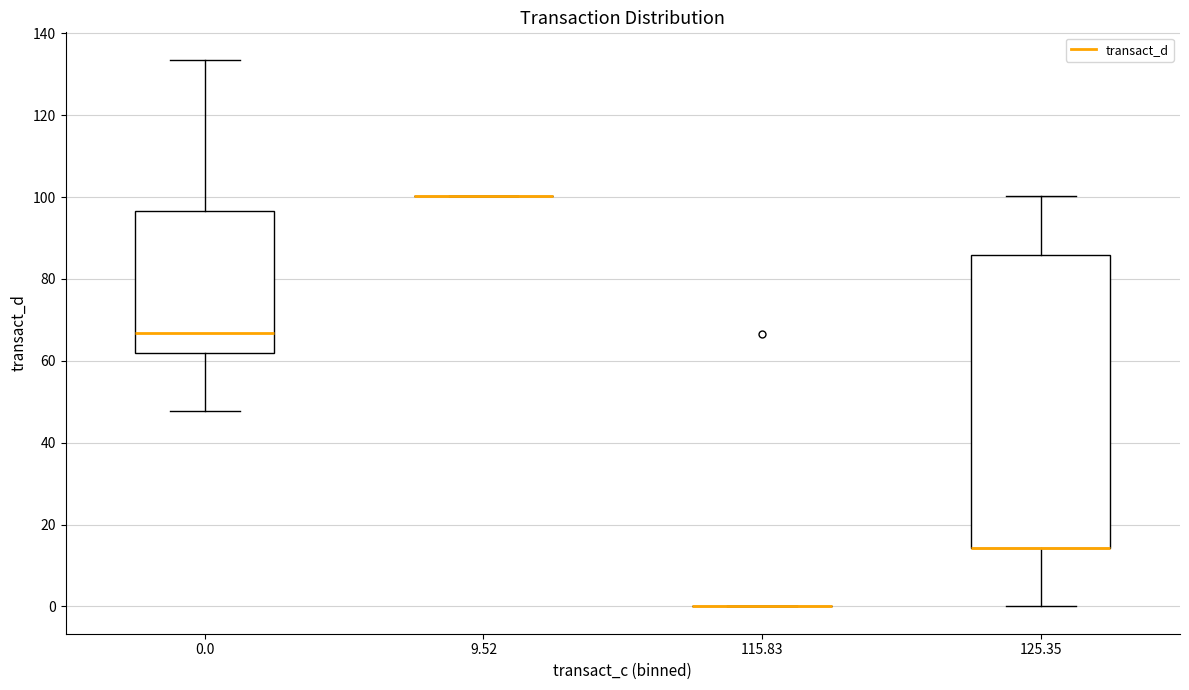

Reading left to right, read every box against the y-axis: the position of its median line, the range the box covers, and the ends of its whiskers. The values are not printed on the chart, so give them approximately, as read against the axis.

0.0: median 66, box 62 to 96, whiskers 48 to 134
9.52: box collapsed to a line at 100, whiskers 100 to 100
115.83: box collapsed to a line at 0, whiskers 0 to 0
125.35: median 14 (drawn on the box's lower edge), box 14 to 86, whiskers 0 to 100